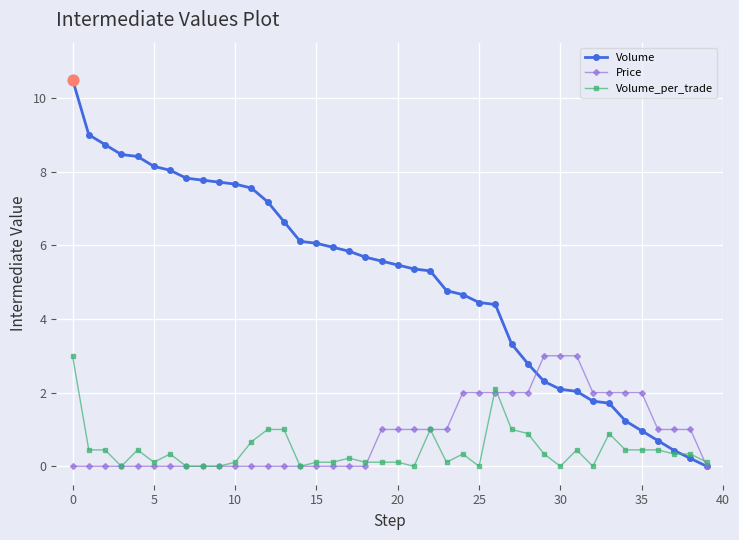

What is the value of the Volume_per_trade point at the 3rd from the left?

0.4